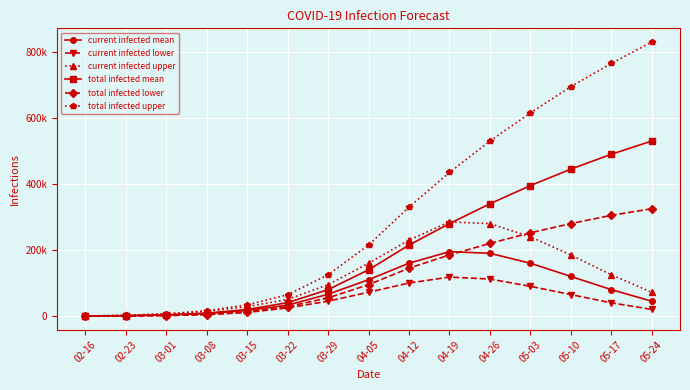

What are all the series names shown in the legend?

current infected mean, current infected lower, current infected upper, total infected mean, total infected lower, total infected upper